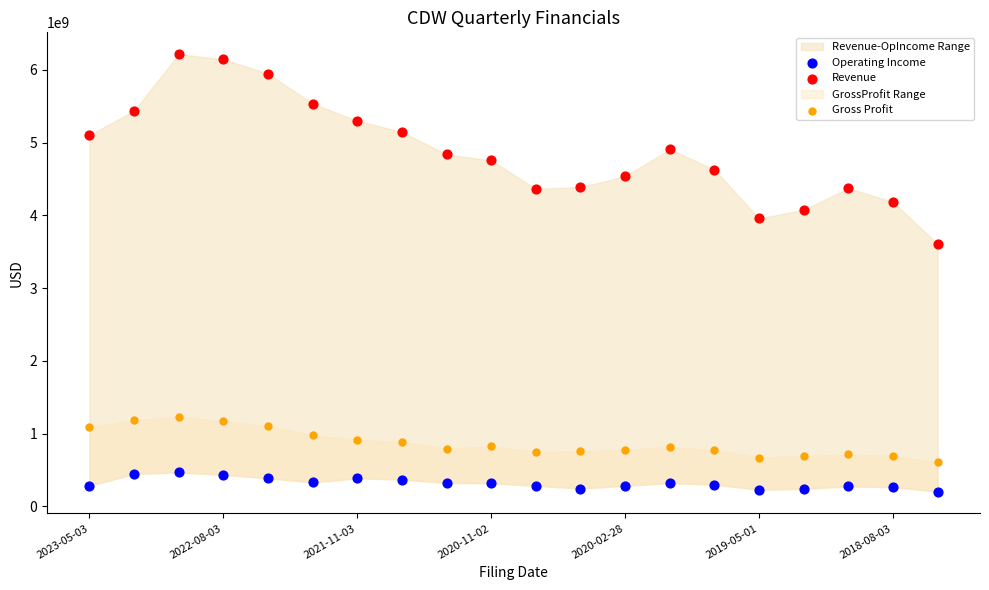

Across all data points, what is the range of Y values (max minus min)?

6011400000